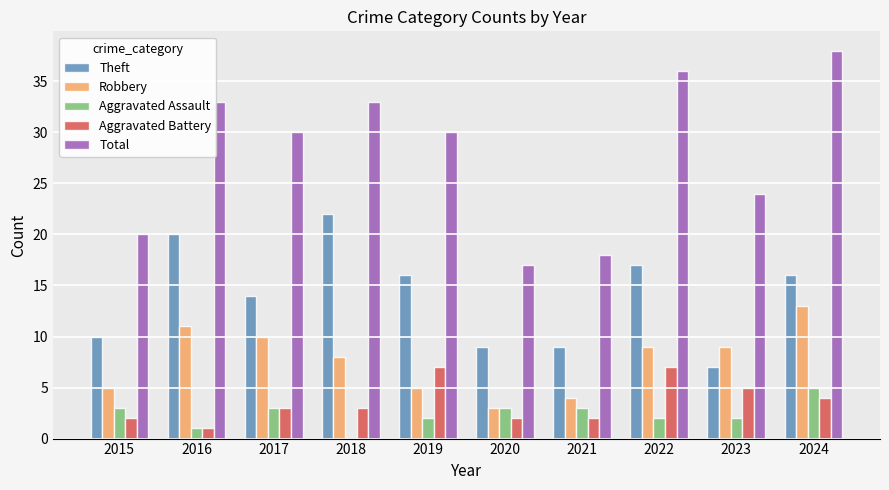

Reading left to right, what are all the values shown in this chart?

Theft: 10	20	14	22	16	9	9	17	7	16
Robbery: 5	11	10	8	5	3	4	9	9	13
Aggravated Assault: 3	1	3	0	2	3	3	2	2	5
Aggravated Battery: 2	1	3	3	7	2	2	7	5	4
Total: 20	33	30	33	30	17	18	36	24	38